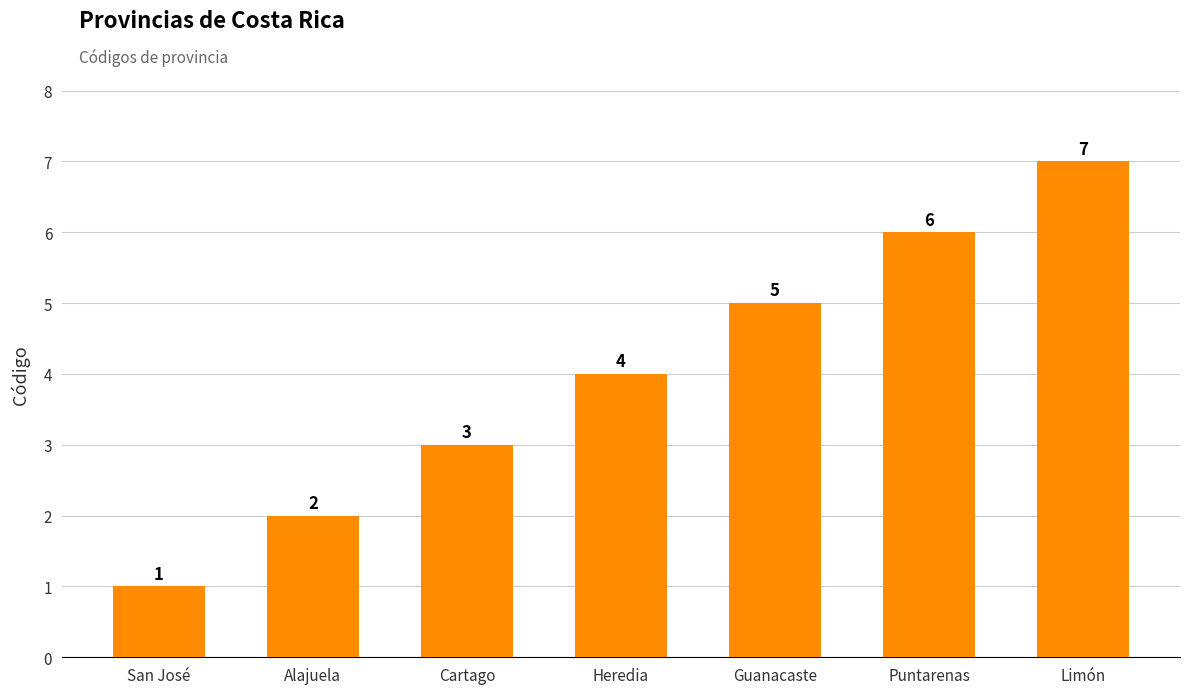

What is the average value?

4